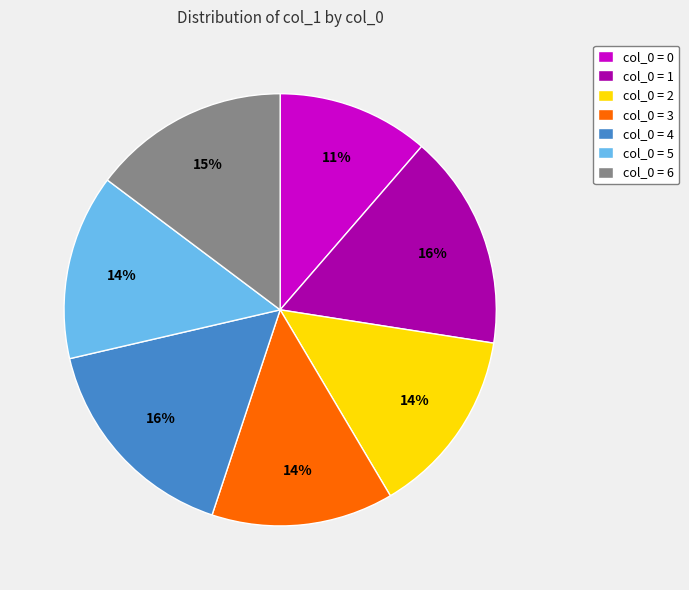

How many slices are in this pie chart?

7